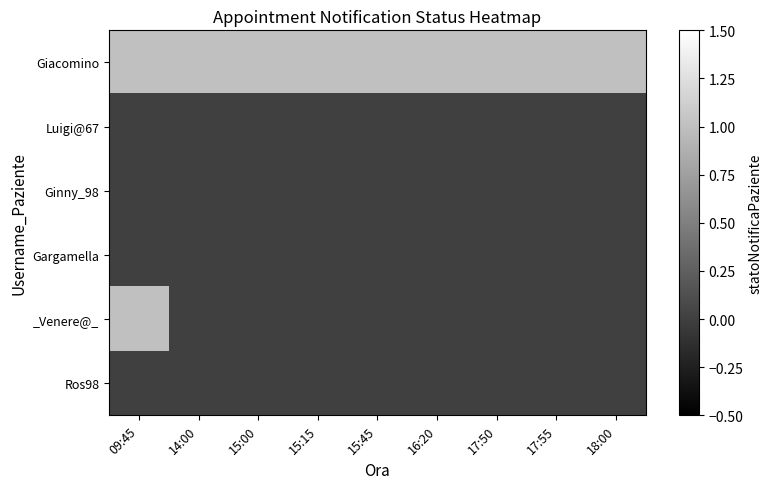

Reading left to right, what are all the values shown in this chart?

Giacomino: 09:45=1	14:00=1	15:00=1	15:15=1	15:45=1	16:20=1	17:50=1	17:55=1	18:00=1
Luigi@67: 09:45=0	14:00=0	15:00=0	15:15=0	15:45=0	16:20=0	17:50=0	17:55=0	18:00=0
Ginny_98: 09:45=0	14:00=0	15:00=0	15:15=0	15:45=0	16:20=0	17:50=0	17:55=0	18:00=0
Gargamella: 09:45=0	14:00=0	15:00=0	15:15=0	15:45=0	16:20=0	17:50=0	17:55=0	18:00=0
_Venere@_: 09:45=1	14:00=0	15:00=0	15:15=0	15:45=0	16:20=0	17:50=0	17:55=0	18:00=0
Ros98: 09:45=0	14:00=0	15:00=0	15:15=0	15:45=0	16:20=0	17:50=0	17:55=0	18:00=0